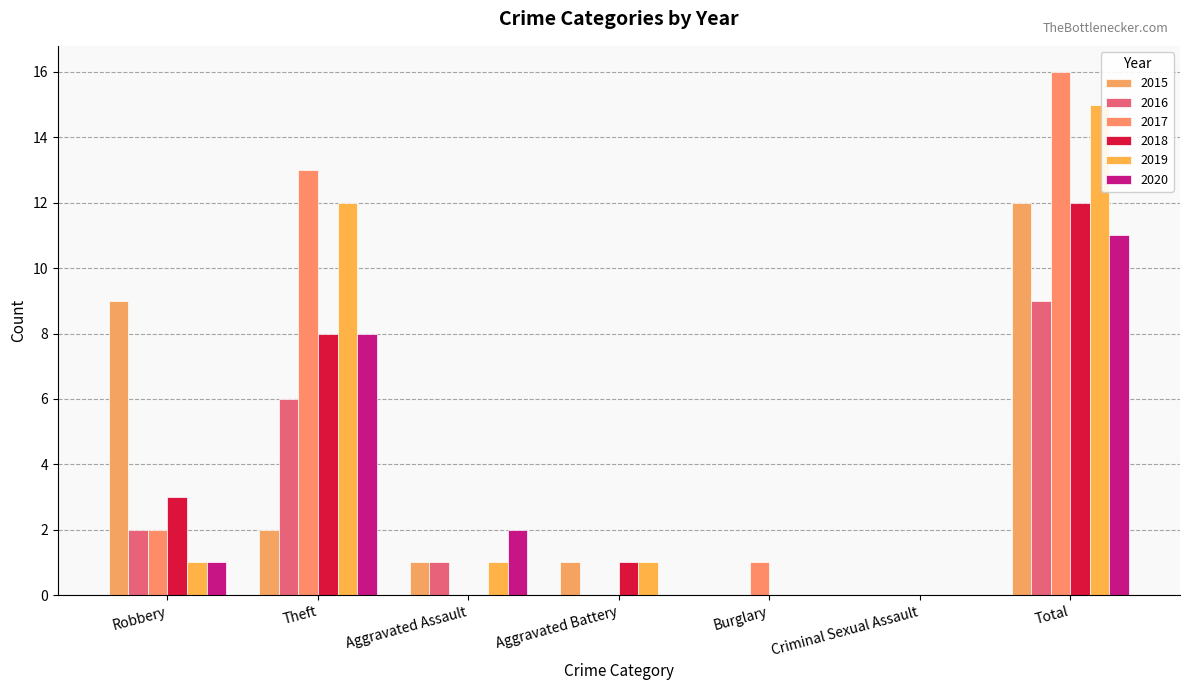

Reading left to right, list all the values displayed in this chart.

2015: Robbery=9	Theft=2	Aggravated Assault=1	Aggravated Battery=1	Burglary=0	Criminal Sexual Assault=0	Total=12
2016: Robbery=2	Theft=6	Aggravated Assault=1	Aggravated Battery=0	Burglary=0	Criminal Sexual Assault=0	Total=9
2017: Robbery=2	Theft=13	Aggravated Assault=0	Aggravated Battery=0	Burglary=1	Criminal Sexual Assault=0	Total=16
2018: Robbery=3	Theft=8	Aggravated Assault=0	Aggravated Battery=1	Burglary=0	Criminal Sexual Assault=0	Total=12
2019: Robbery=1	Theft=12	Aggravated Assault=1	Aggravated Battery=1	Burglary=0	Criminal Sexual Assault=0	Total=15
2020: Robbery=1	Theft=8	Aggravated Assault=2	Aggravated Battery=0	Burglary=0	Criminal Sexual Assault=0	Total=11